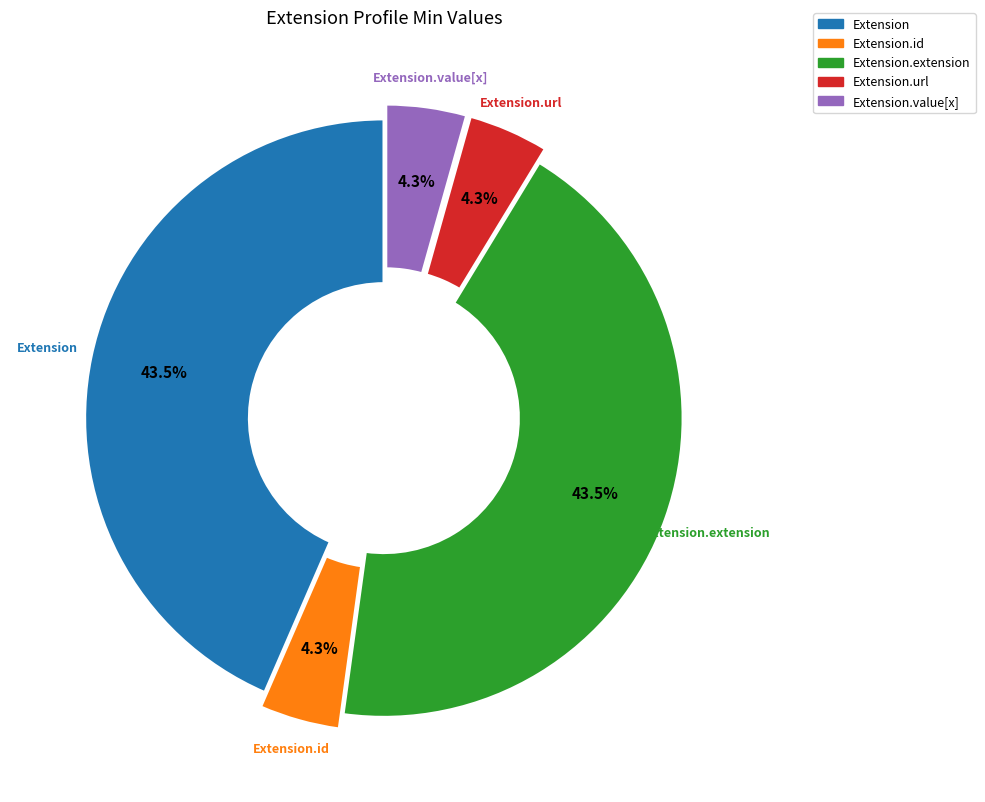

Does any single category account for the majority?

No